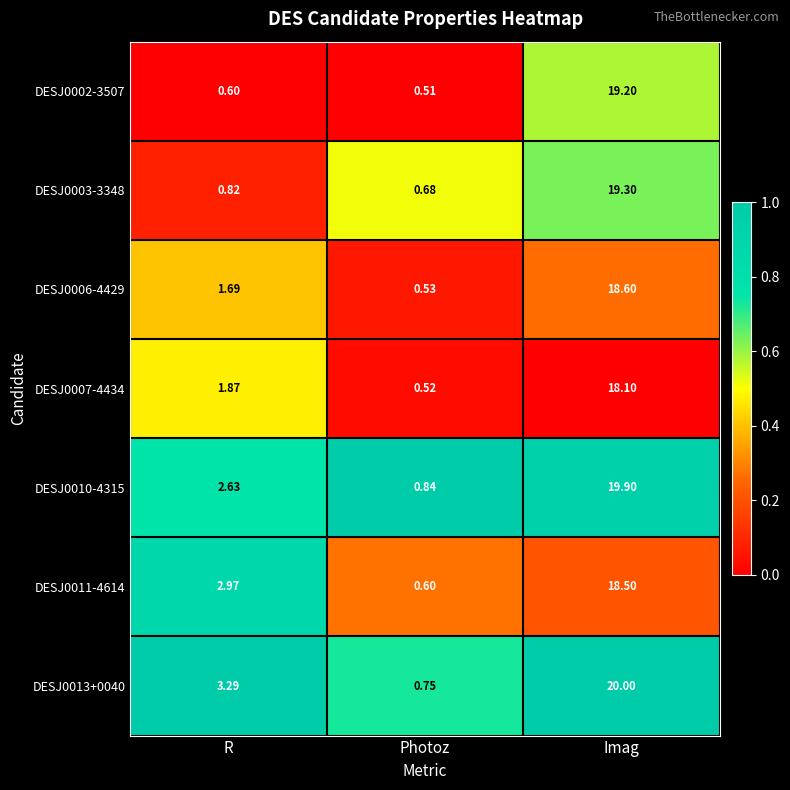

What is the total value across all series at Photoz?

4.4